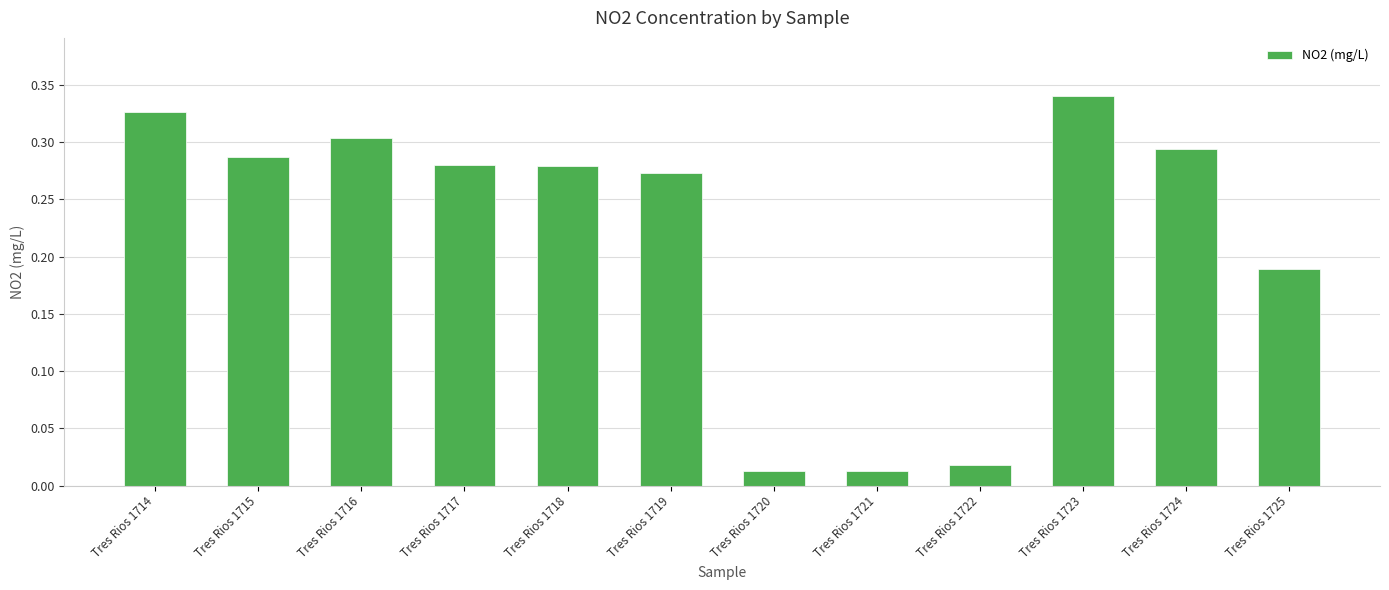

What is the change in value from Tres Rios 1716 to Tres Rios 1720?

-0.3